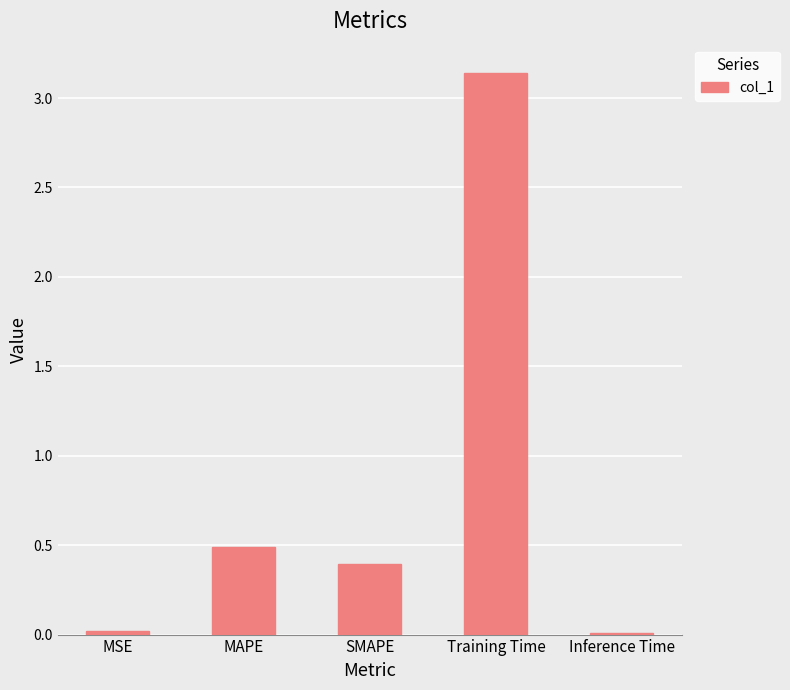

Where is the data nearest to the value 1?

MAPE